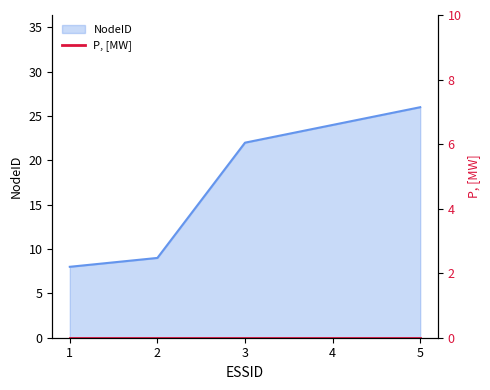

What is the smallest value displayed?

8